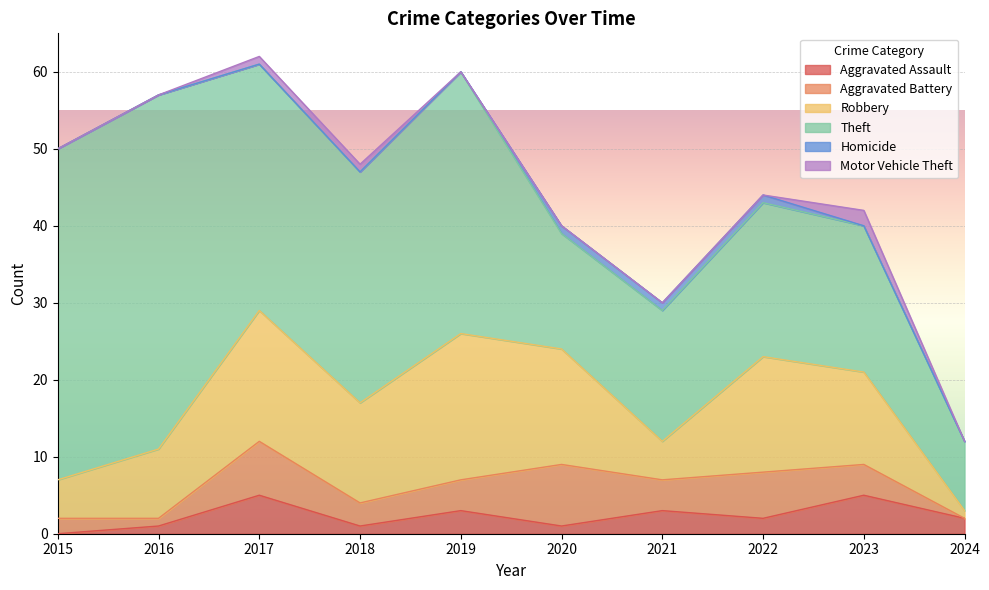

Count the number of data series in this chart.

6